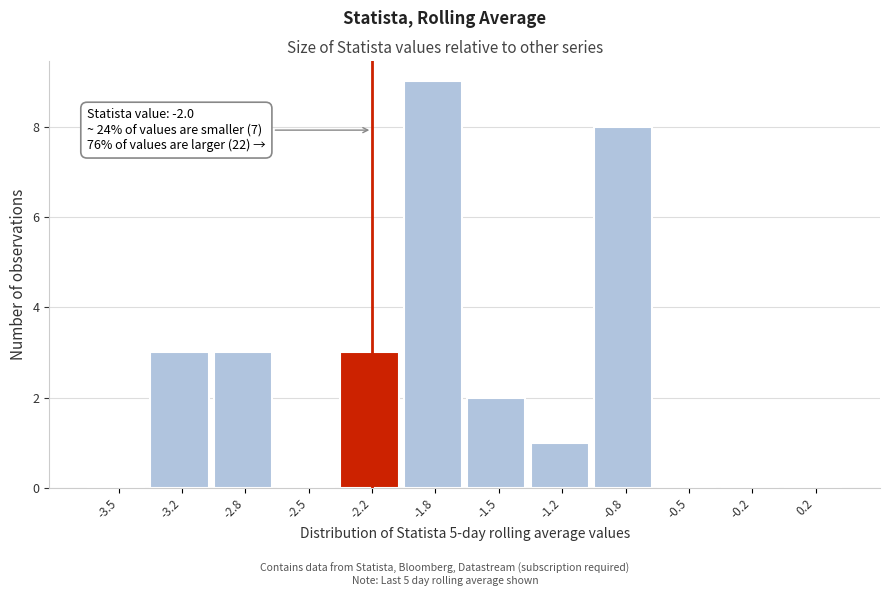

Reading right to left, transcribe all the data shown in this chart.

0.2=0	-0.2=0	-0.5=0	-0.8=8	-1.2=1	-1.5=2	-1.8=9	-2.2=3	-2.5=0	-2.8=3	-3.2=3	-3.5=0